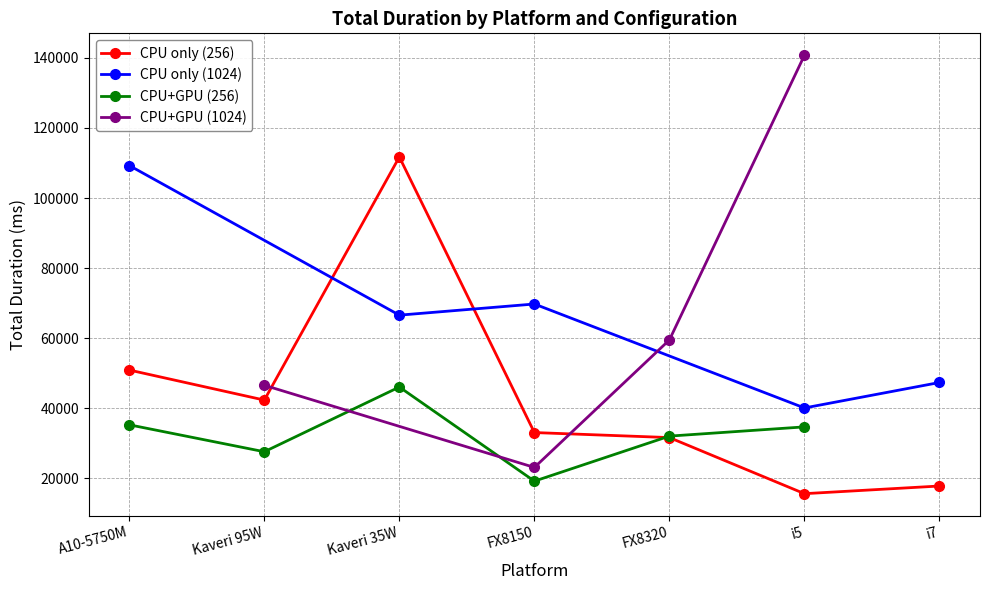

What is the value of the CPU only (256) point at the 1st from the left?

50899